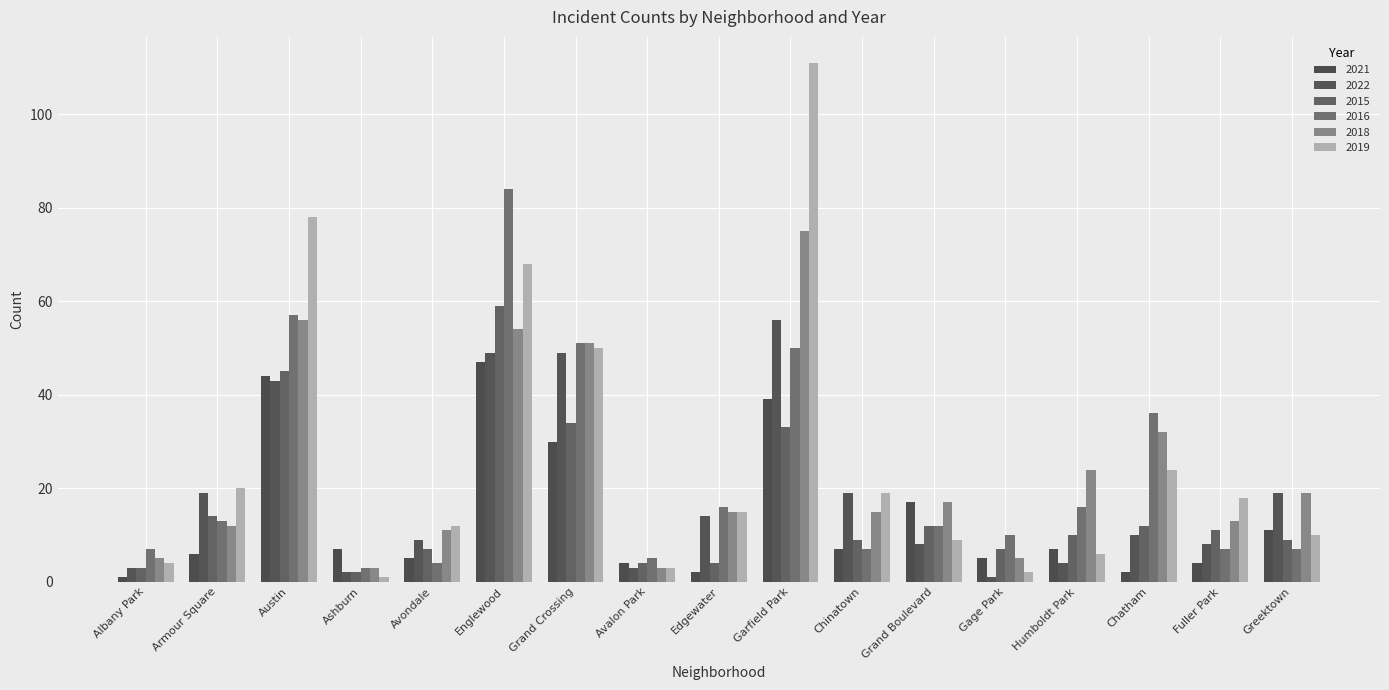

What is the difference between the maximum and minimum values in the 2019 series?

110